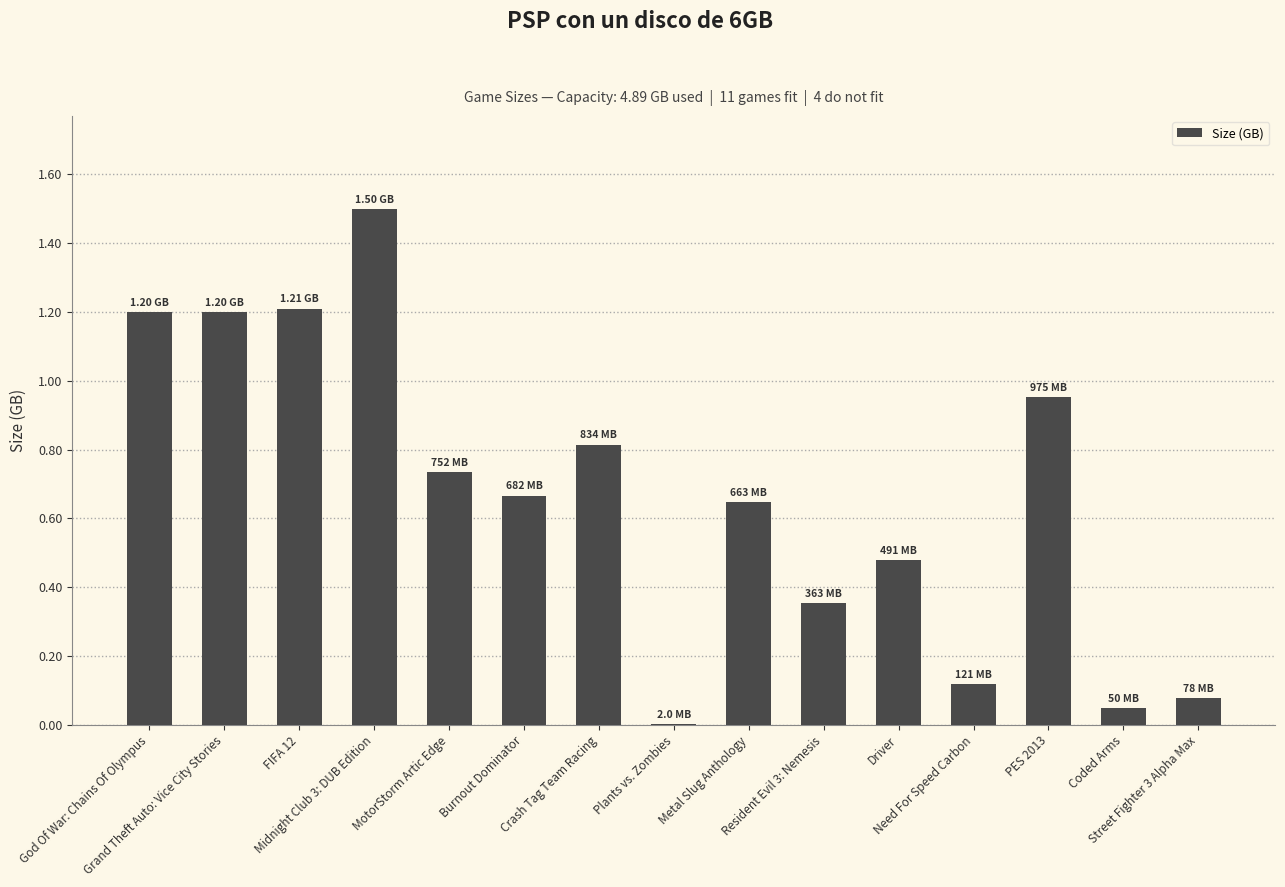

What is the sum of all values?

10.0